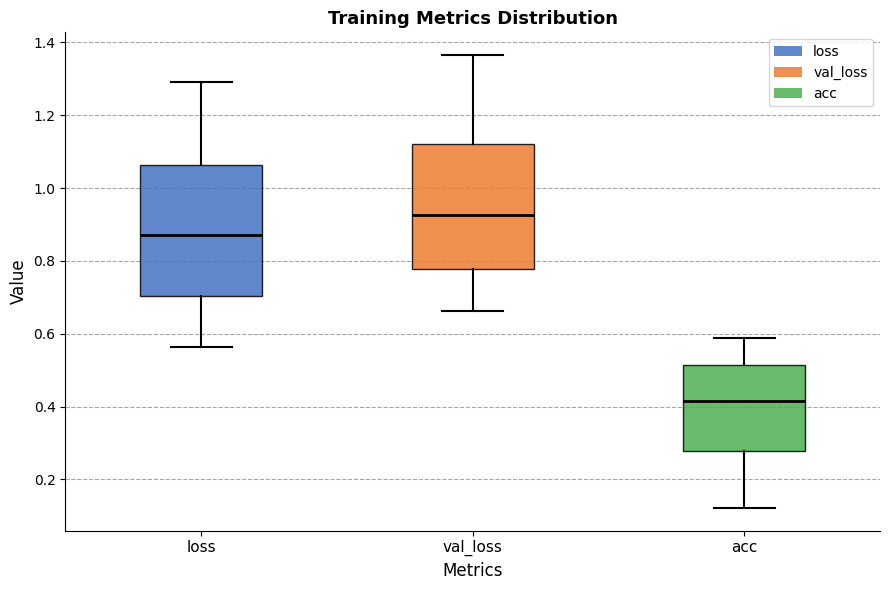

Reading left to right, read every box against the y-axis: the position of its median line, the range the box covers, and the ends of its whiskers. The values are not printed on the chart, so give them approximately, as read against the axis.

loss: median 0.88, box 0.70 to 1.06, whiskers 0.56 to 1.30
val_loss: median 0.92, box 0.78 to 1.12, whiskers 0.66 to 1.36
acc: median 0.42, box 0.28 to 0.52, whiskers 0.12 to 0.58